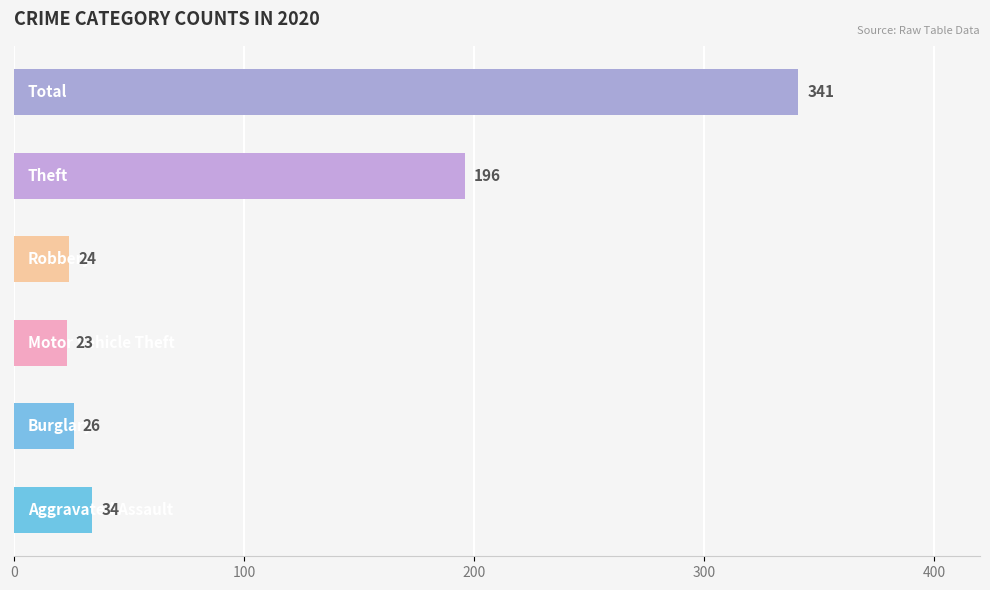

What is the difference between the maximum and second lowest values?

317